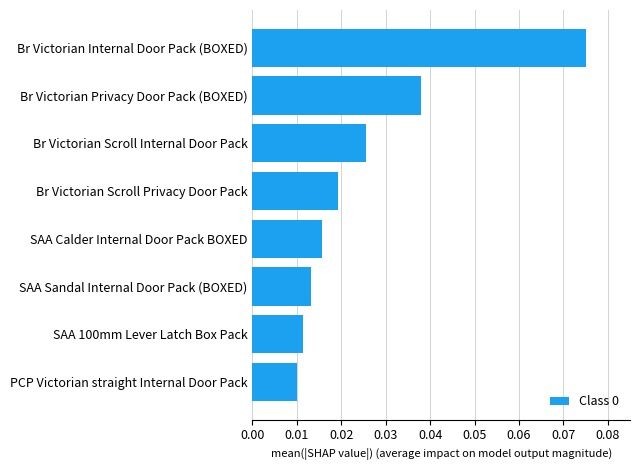

How many bars are there in total?

8